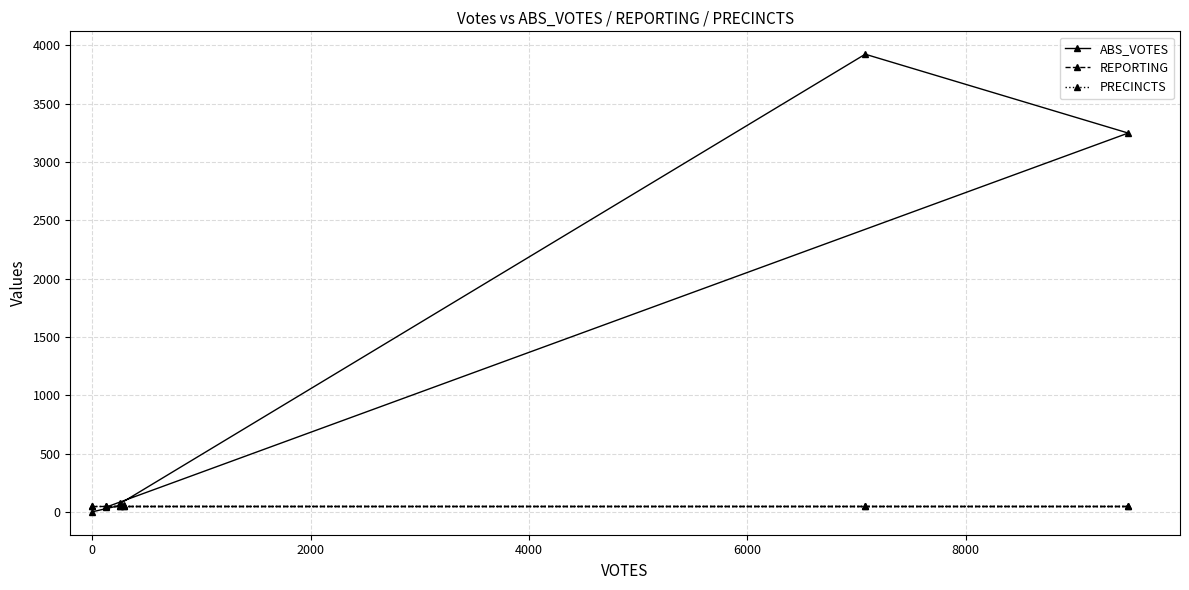

At 4000, list the series in order from largest to smallest.

ABS_VOTES, REPORTING, PRECINCTS